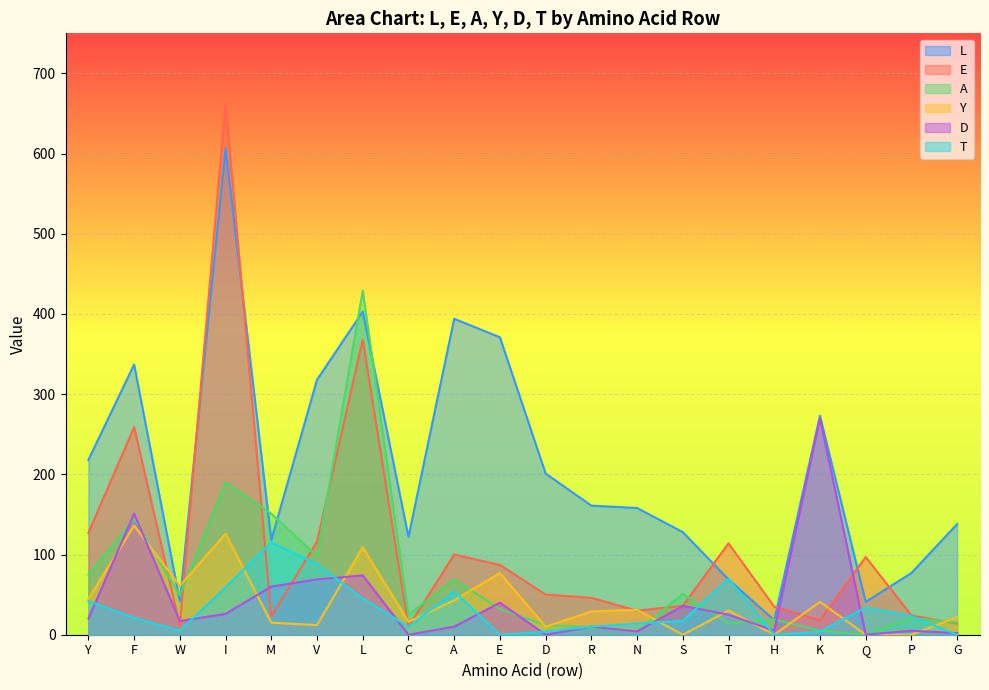

What is the difference between the L values at W and D?

159